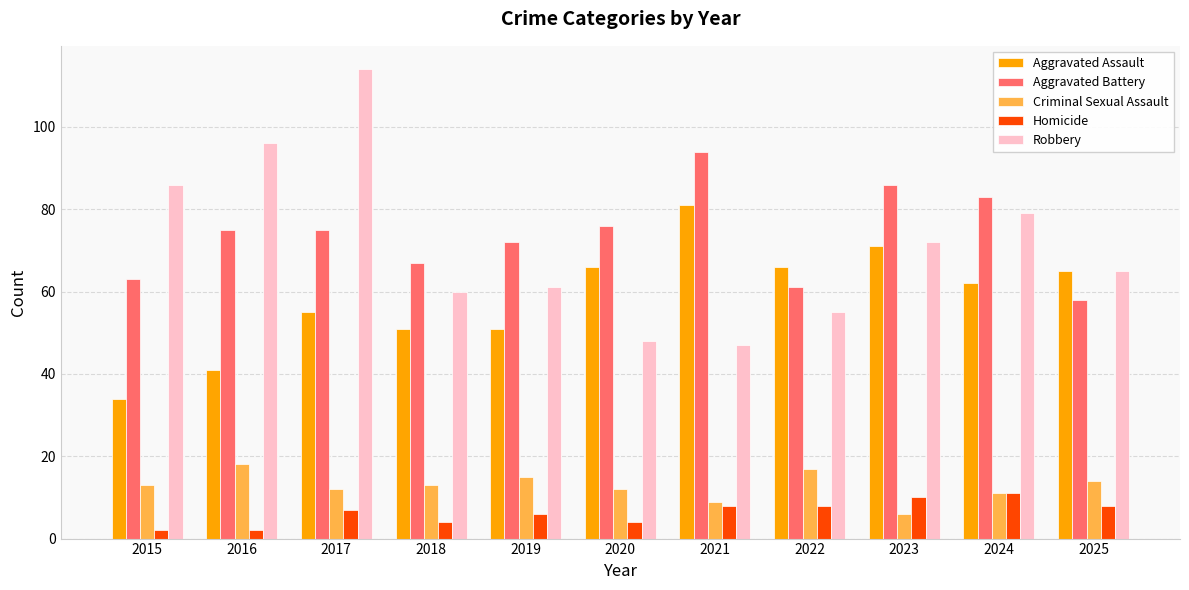

Reading left to right, transcribe all the data shown in this chart.

Aggravated Assault: 34	41	55	51	51	66	81	66	71	62	65
Aggravated Battery: 63	75	75	67	72	76	94	61	86	83	58
Criminal Sexual Assault: 13	18	12	13	15	12	9	17	6	11	14
Homicide: 2	2	7	4	6	4	8	8	10	11	8
Robbery: 86	96	114	60	61	48	47	55	72	79	65